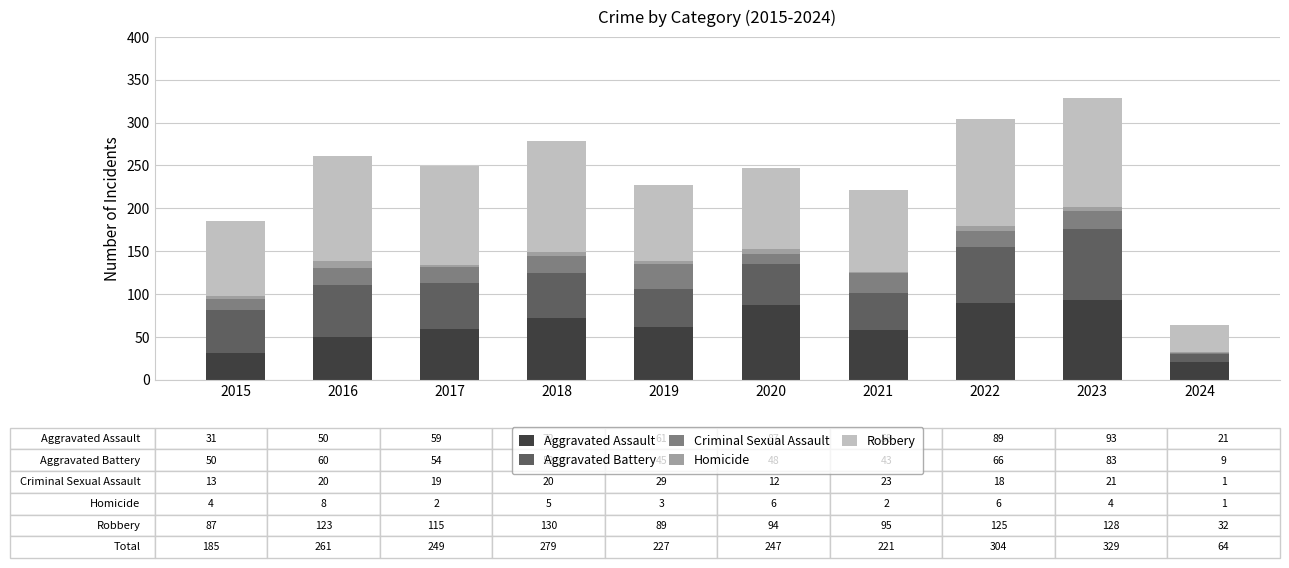

What is the total value across all series at 2016?

261